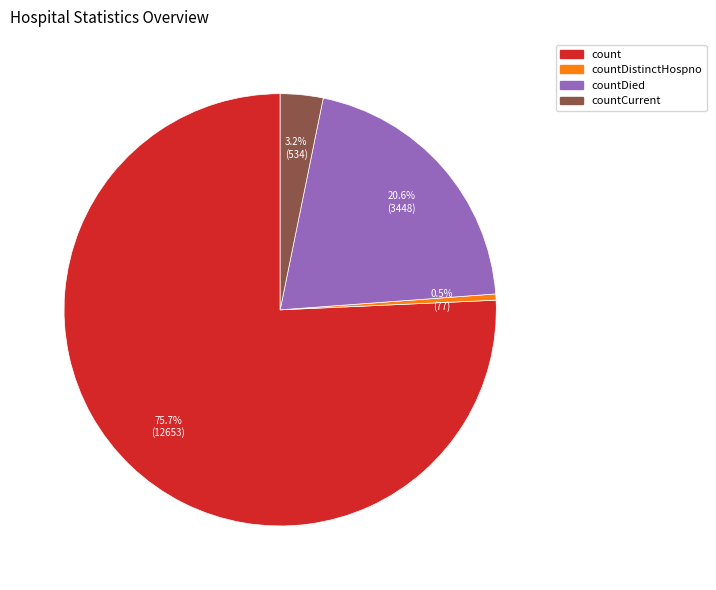

Is there a majority slice in this chart?

Yes